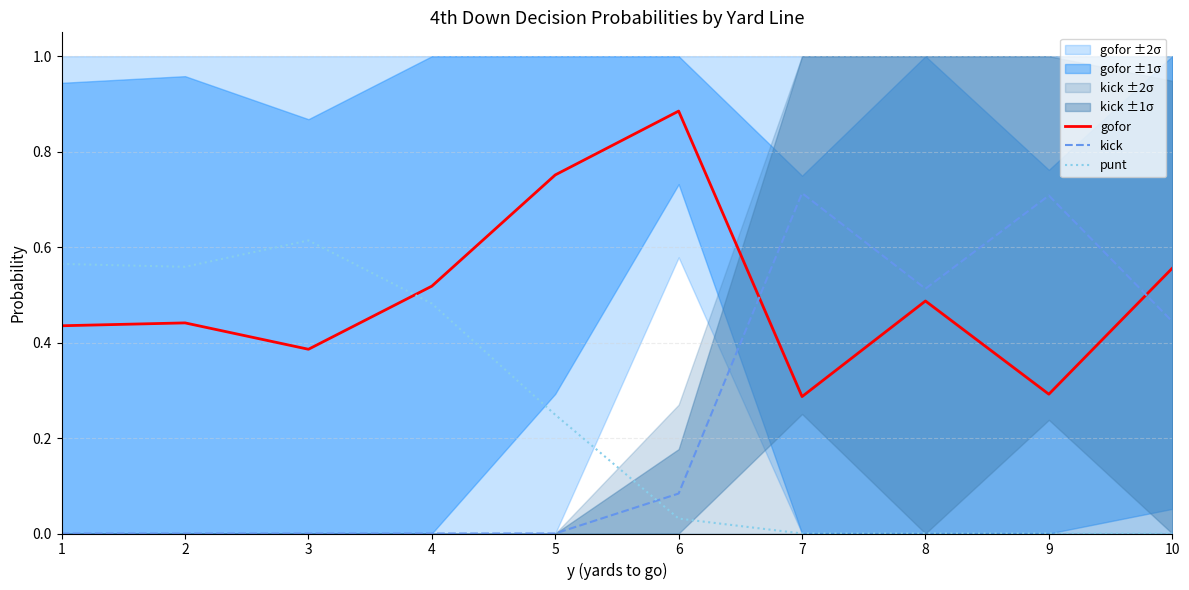

Is the value of gofor at 1 greater than the value of punt at 5?

Yes